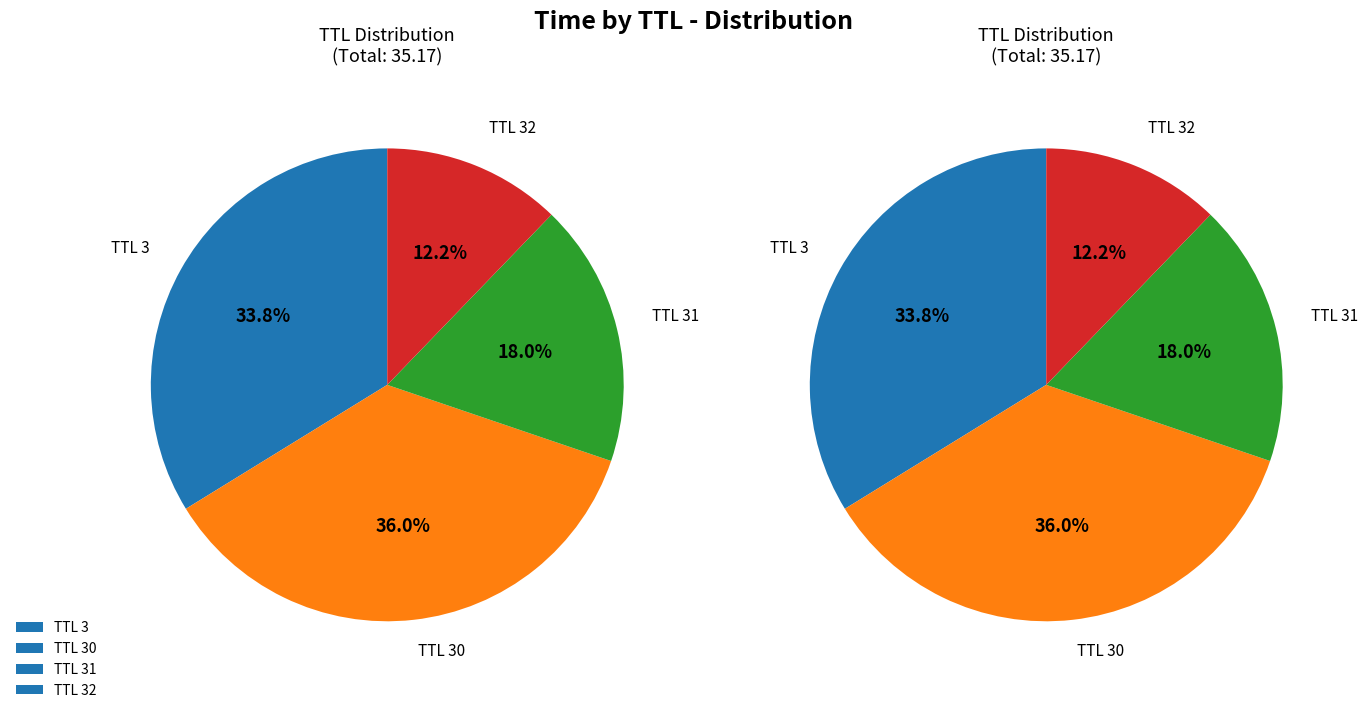

Between 30 and 3, which is larger?

30